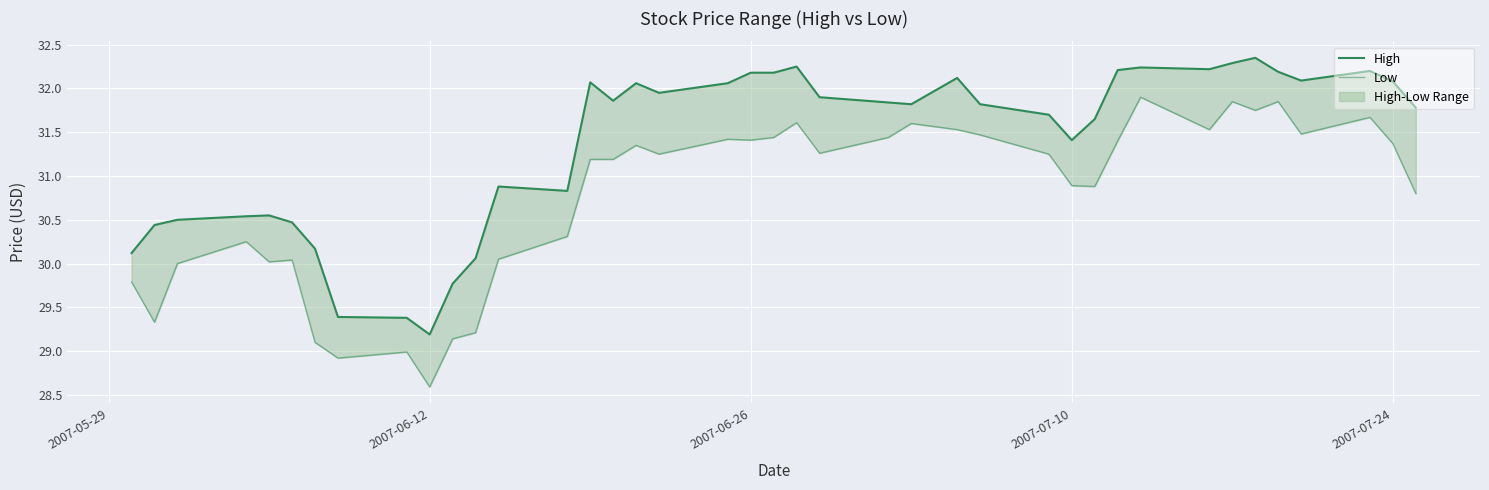

What is the difference between the maximum and minimum values in the Low series?

3.3